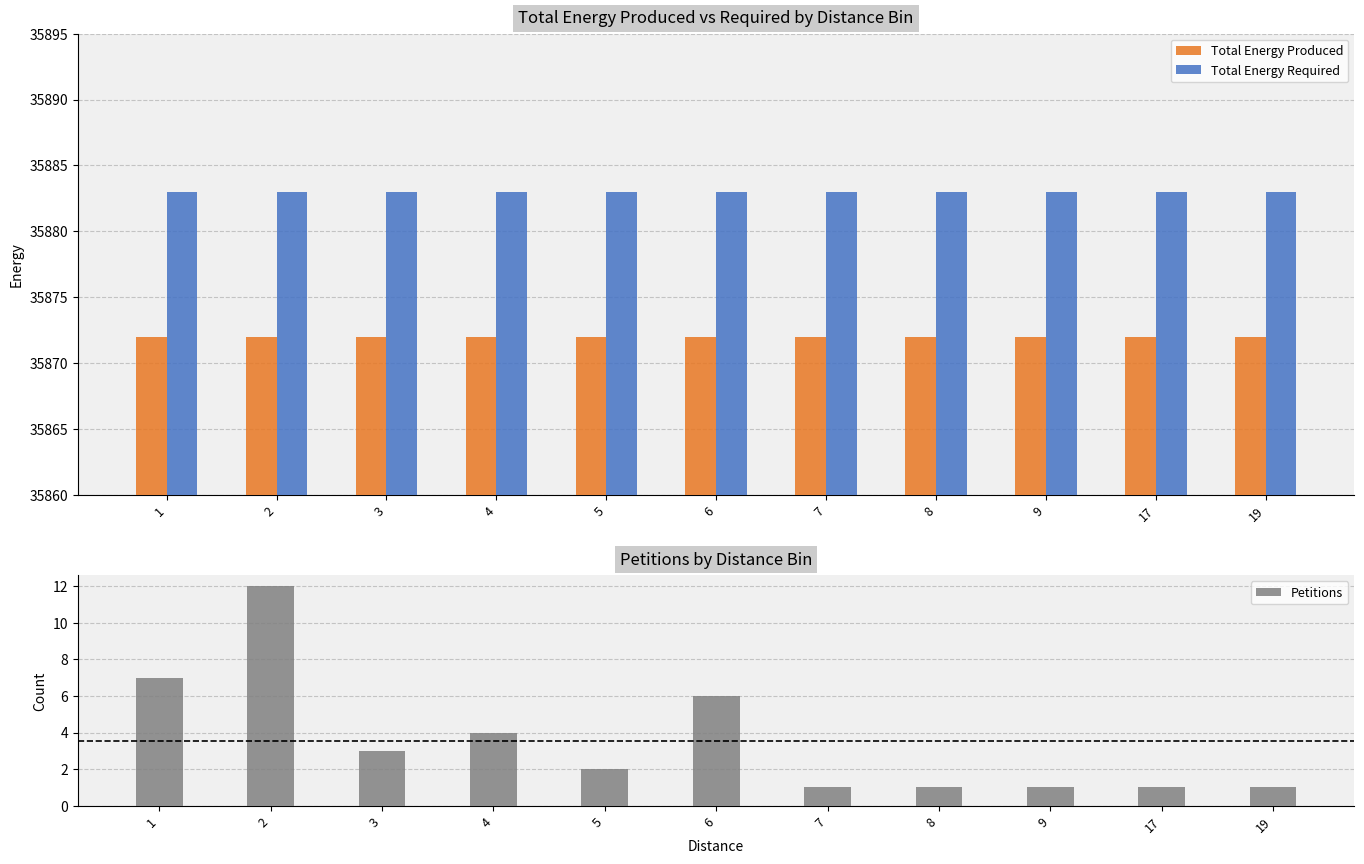

Which series has the widest spread of values?

Petitions